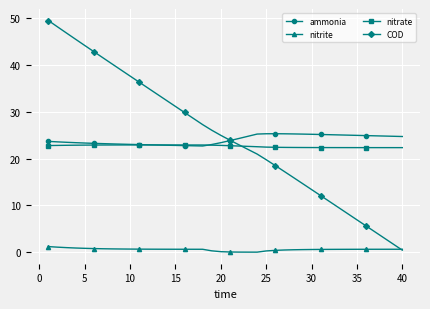

Which series has the widest spread of values?

COD